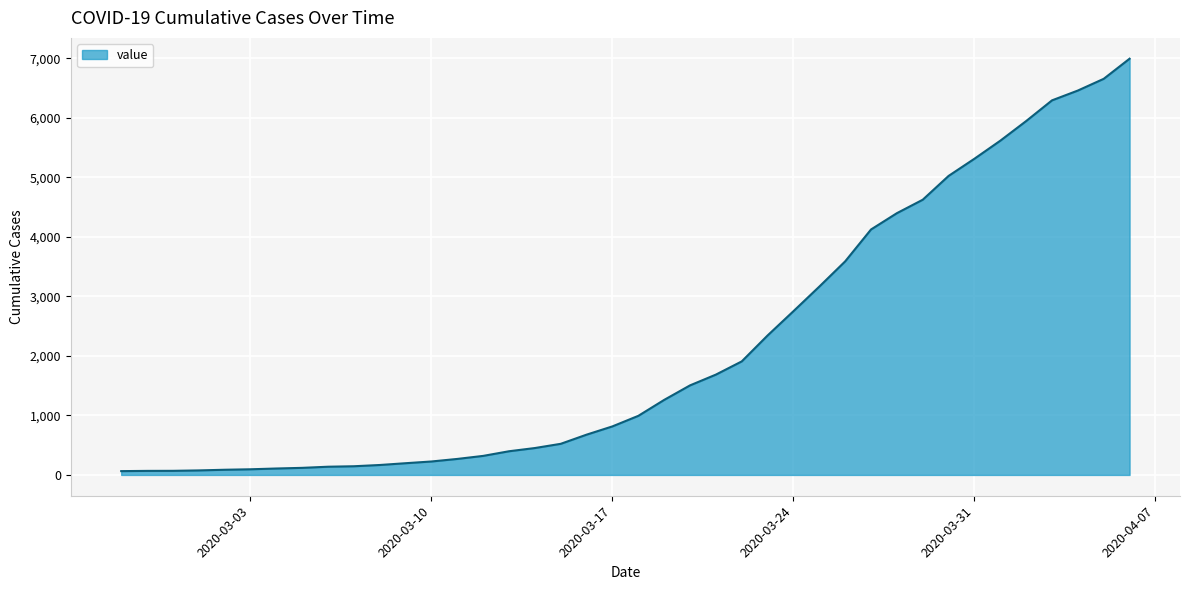

What is the difference between the maximum and minimum values?

6931